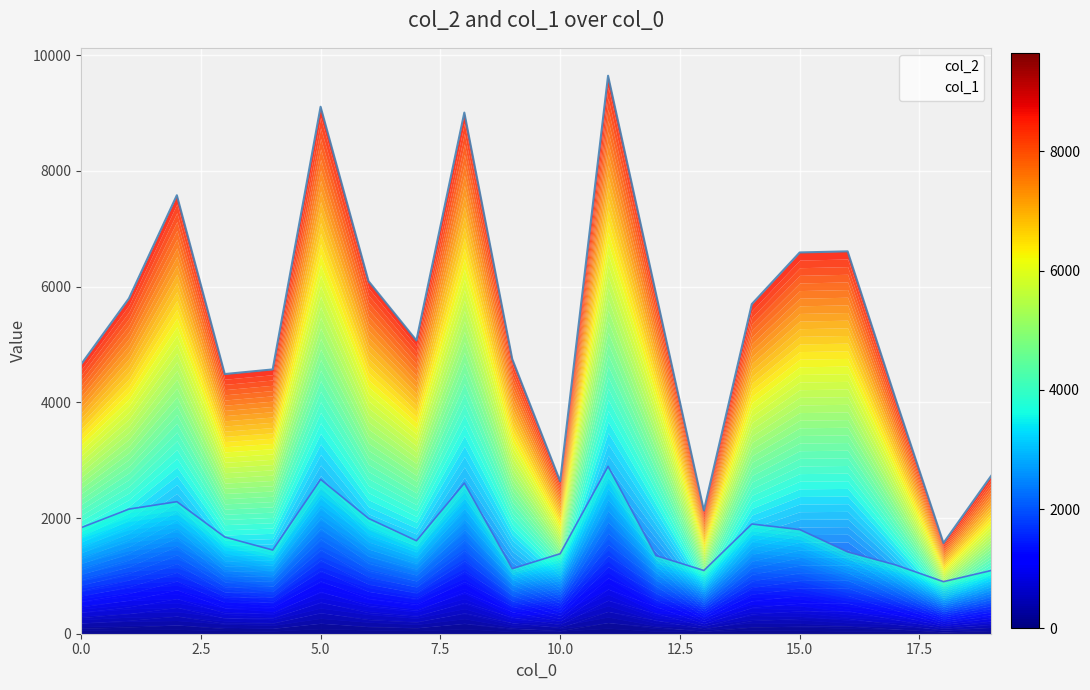

What is the value of the col_1 point at the 5th from the left?

1446.9